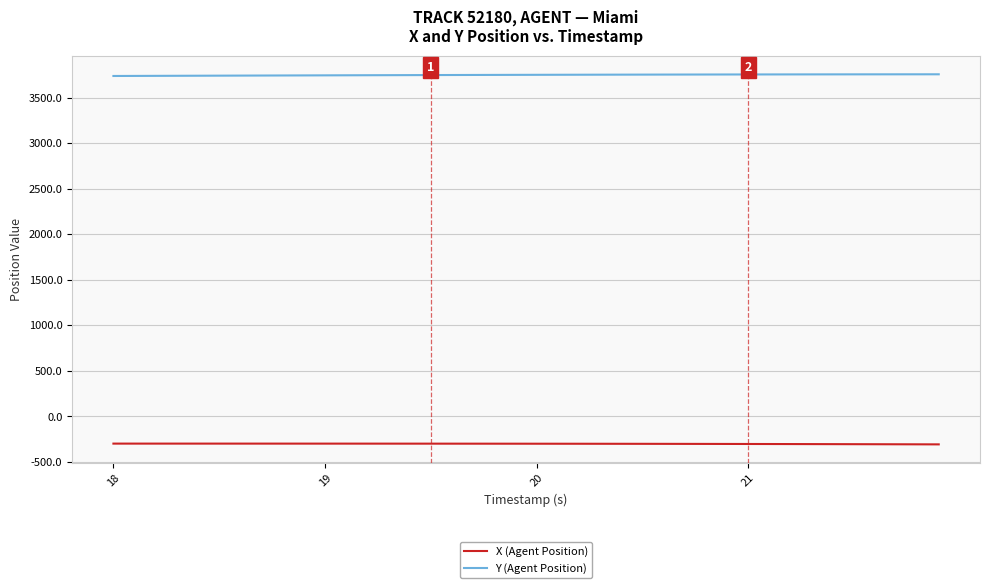

True or false: X (Agent Position) and Y (Agent Position) cross at least once.

False